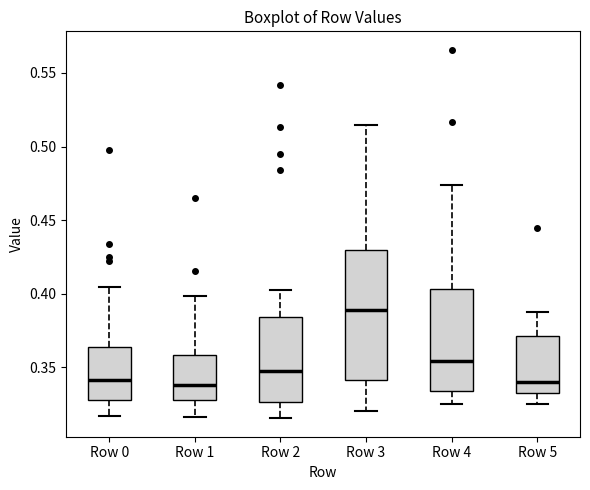

Comparing the boxes themselves (not the whiskers), which one is the tallest?

Row 3